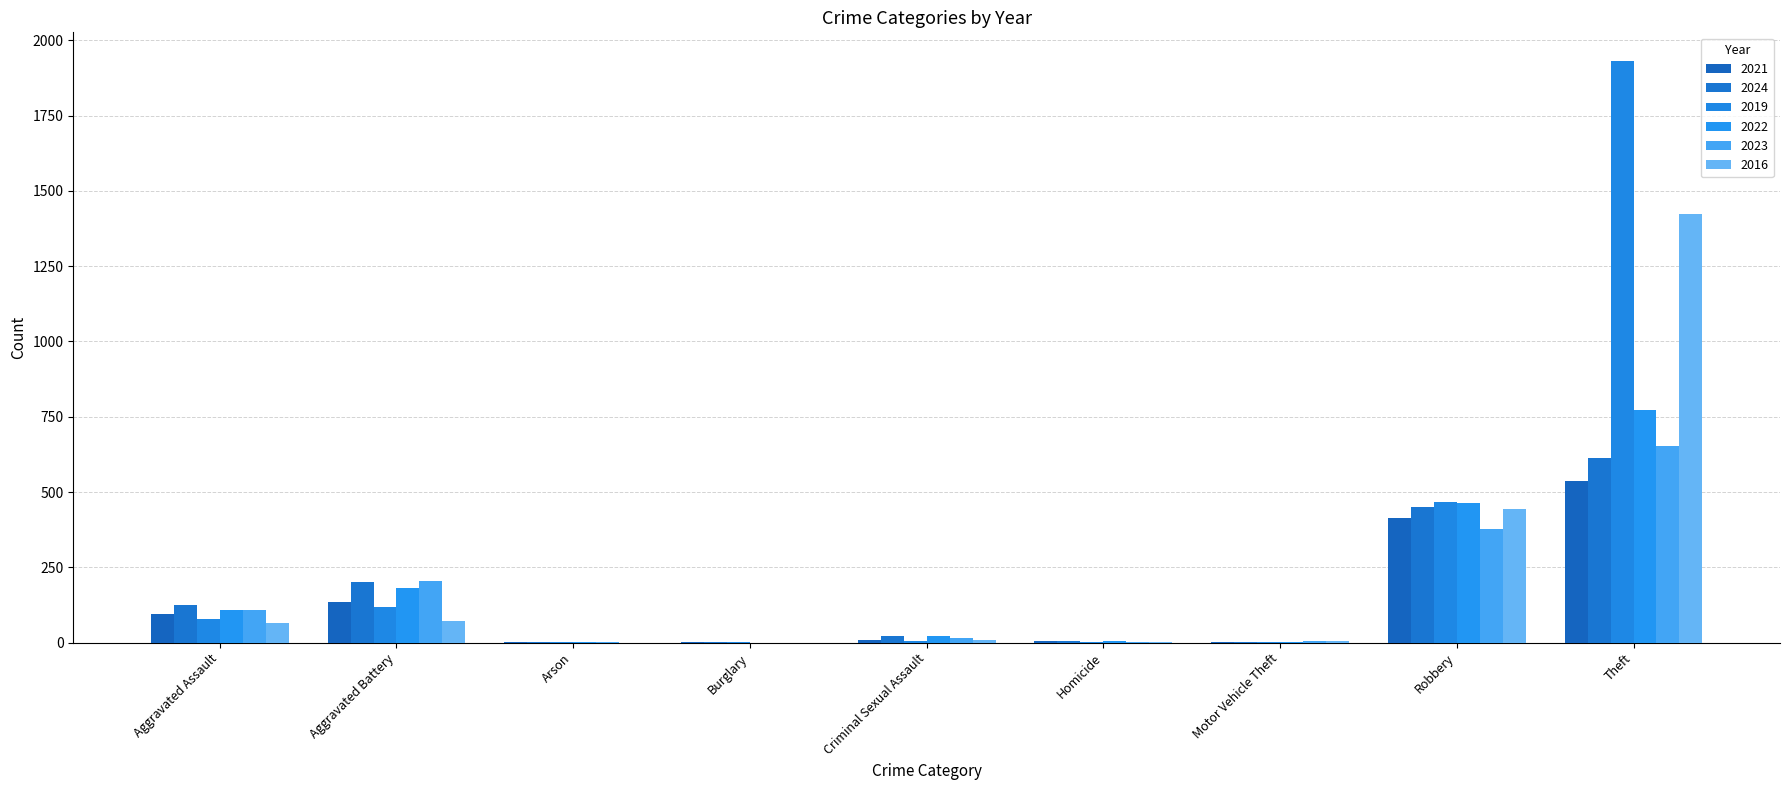

What is the maximum value shown in the chart?

1930